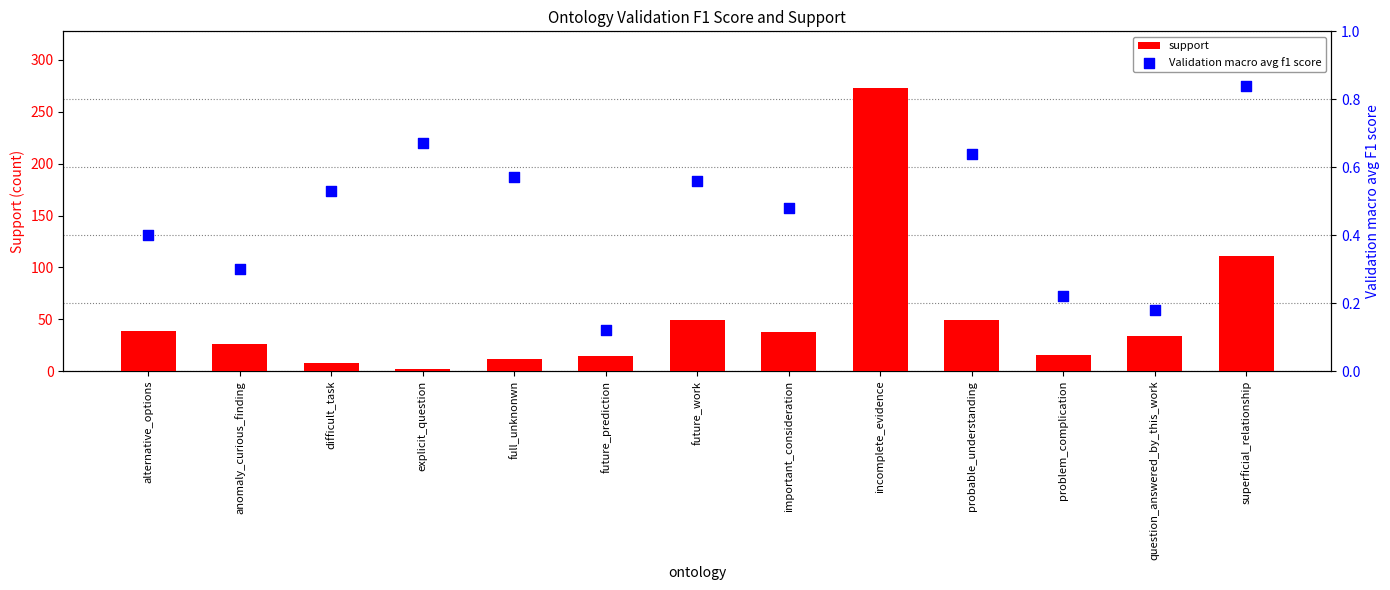

Which series has the largest total across all categories?

support